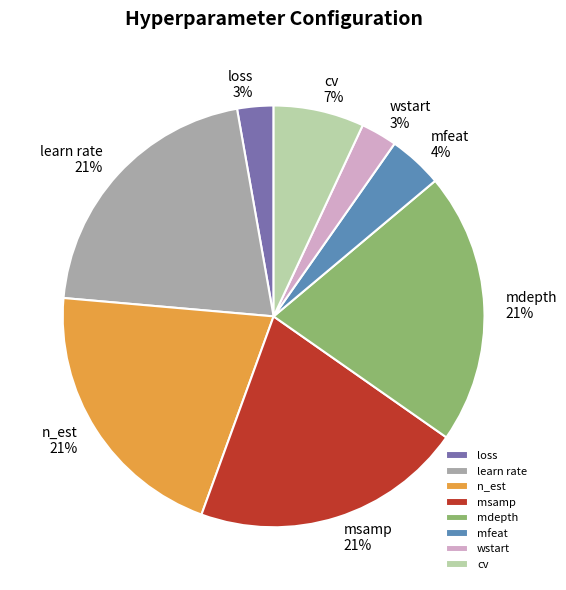

Combined, do learn rate and mdepth account for over 50%?

No